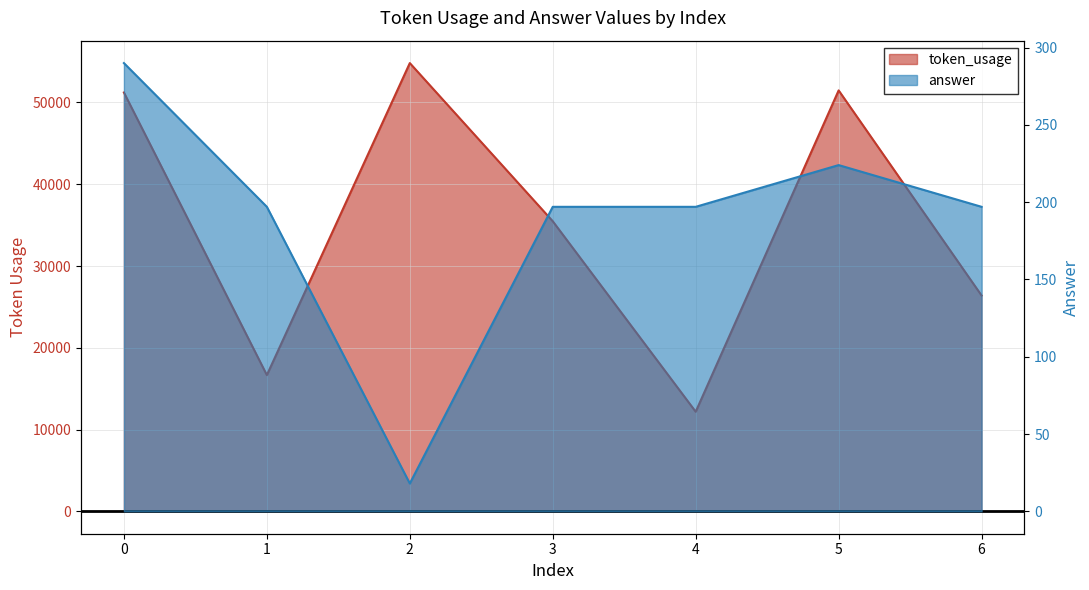

At which category is the sum across all series the highest?

2